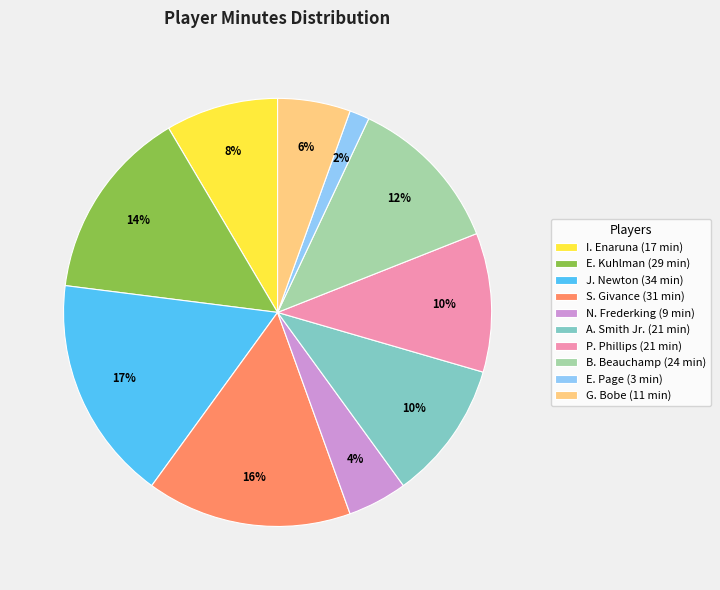

Which slice is the smallest?

E. Page